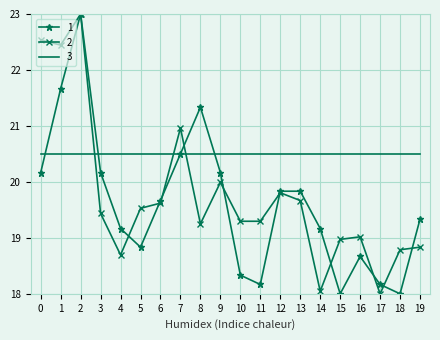

List the series in order of their overall mean, lowest first.

1, 2, 3